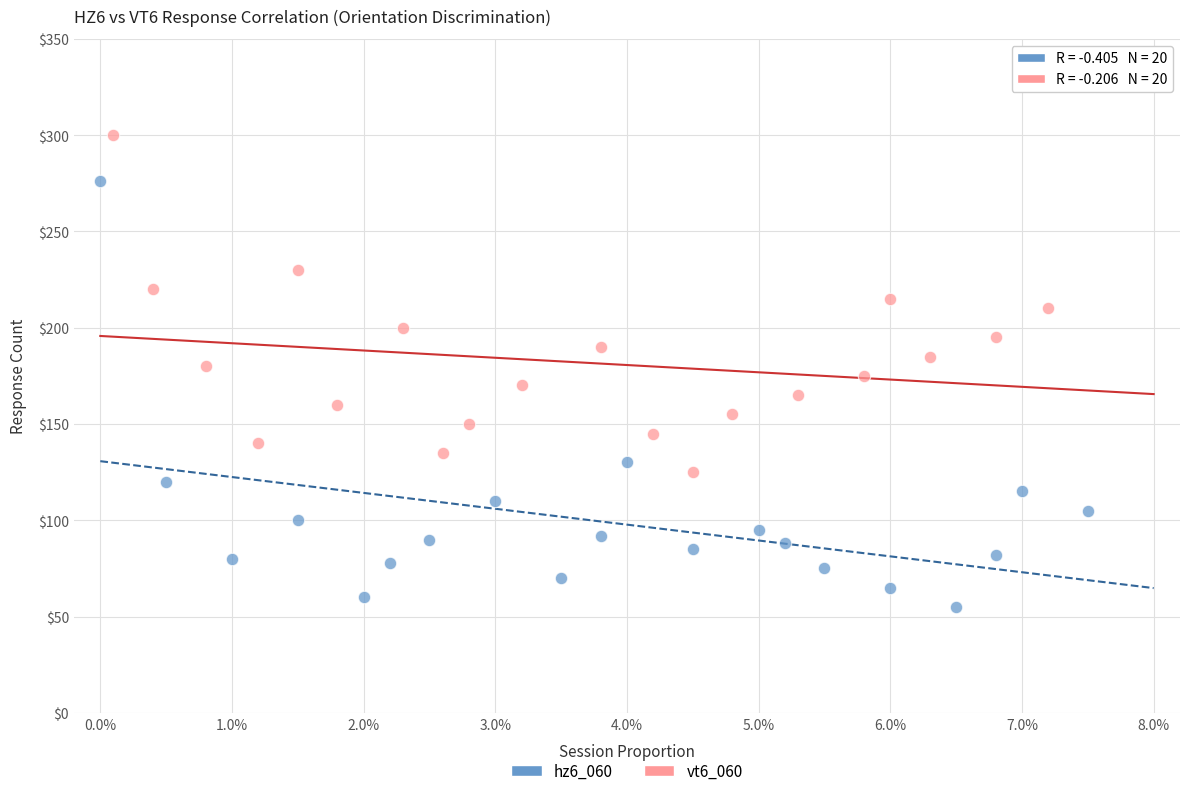

What are all the series names shown in the legend?

hz6_060, vt6_060